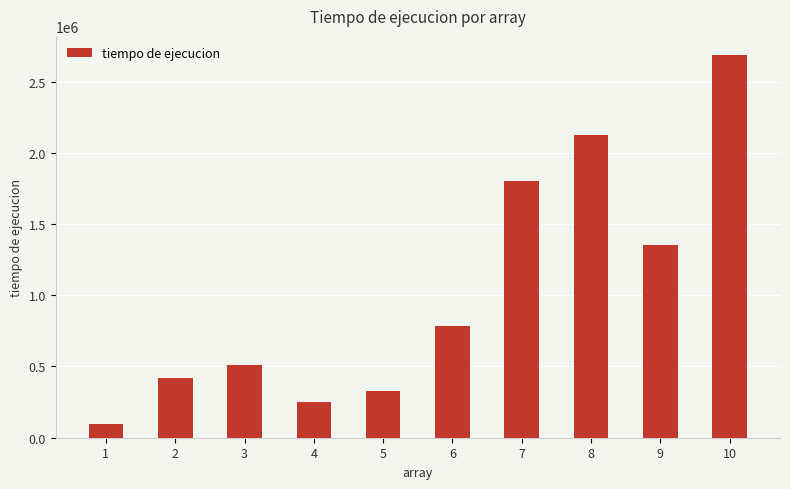

Does the chart contain any negative values?

No